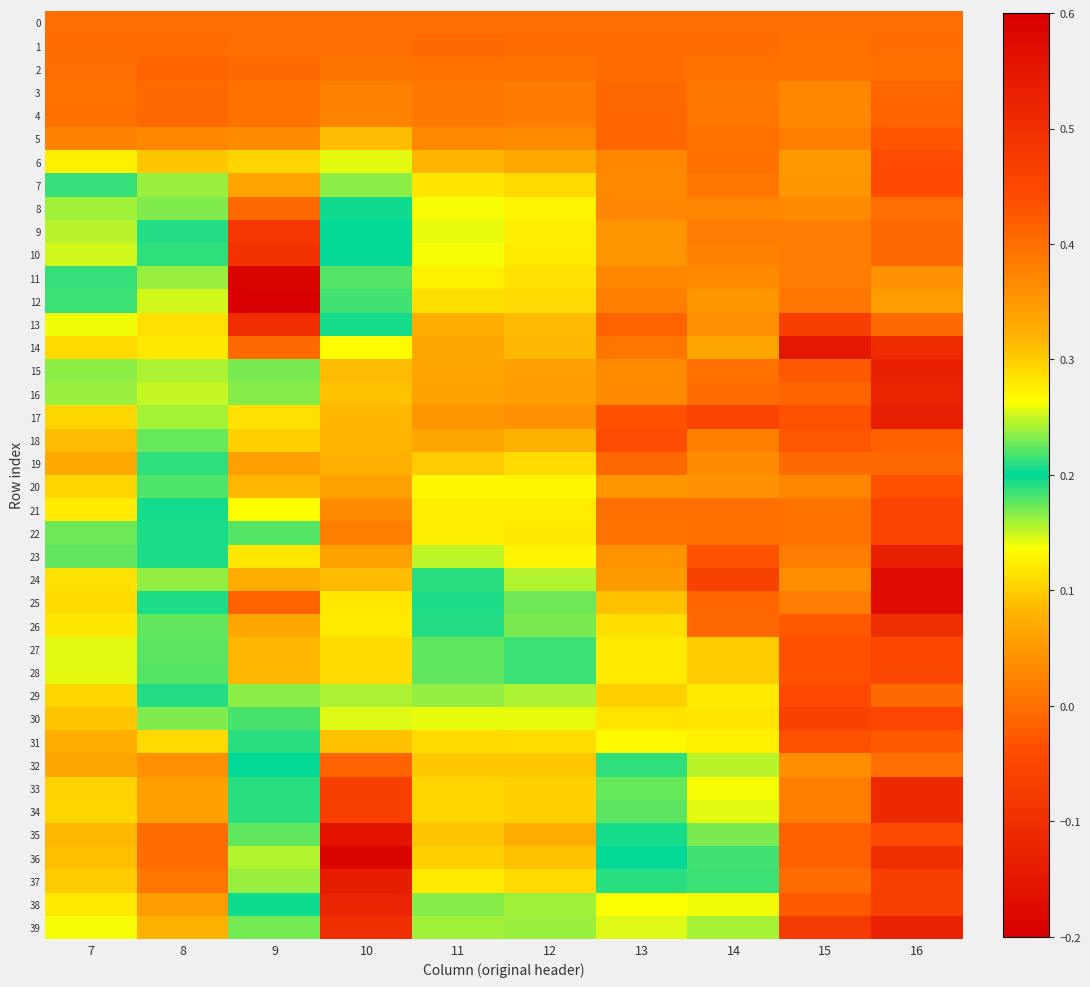

What is the total value across all series at 11?

6.0